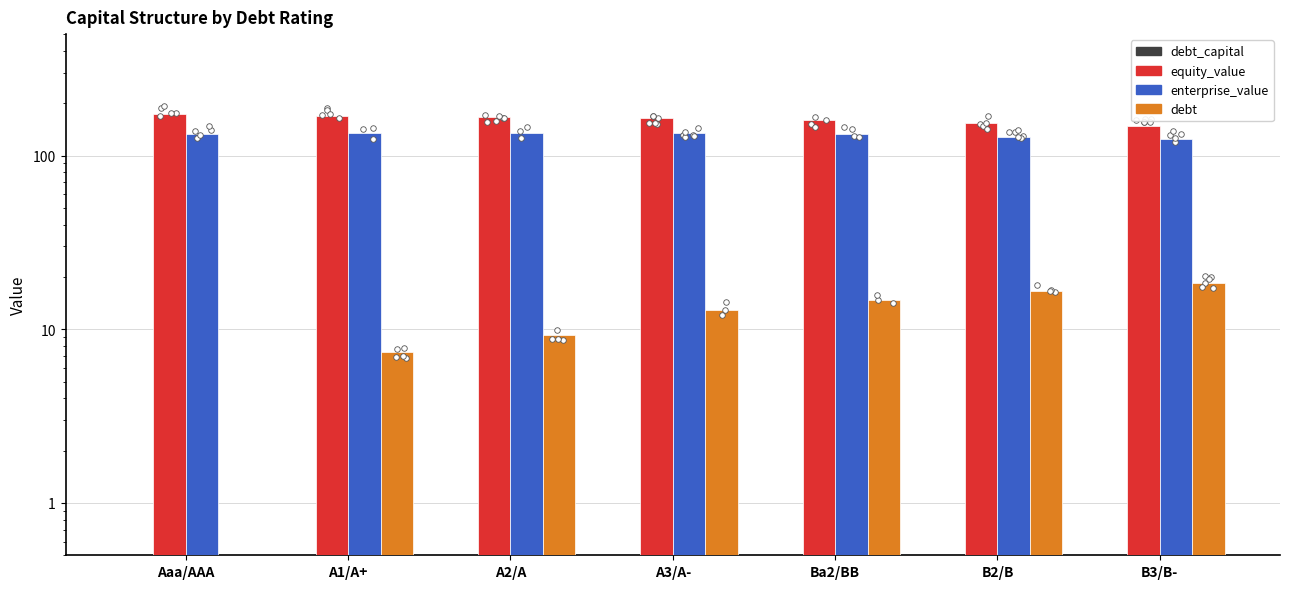

At which category is the sum across all series the highest?

A3/A-